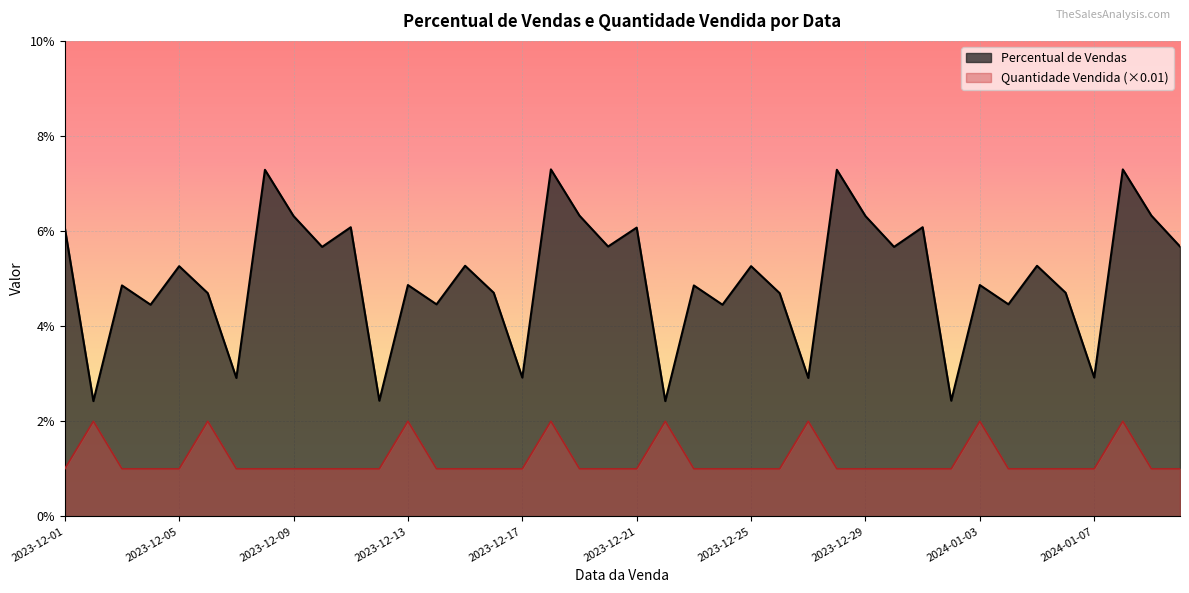

True or false: Percentual de Vendas has more than 1 points higher than both neighbors.

True